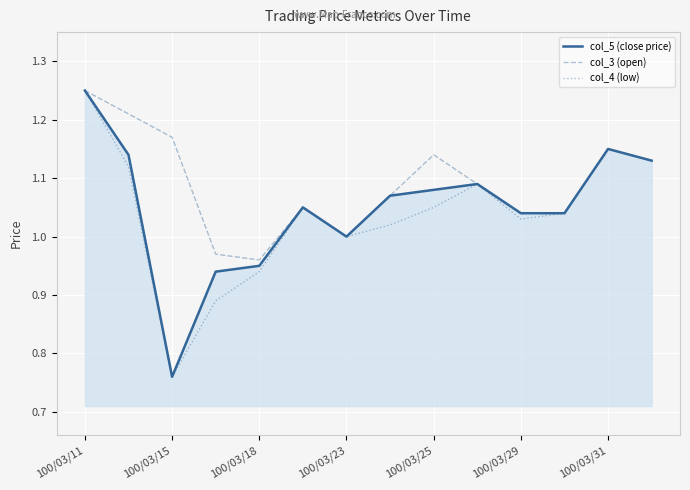

In col_3 (open), how many points are higher than both neighbors (excluding endpoints)?

3